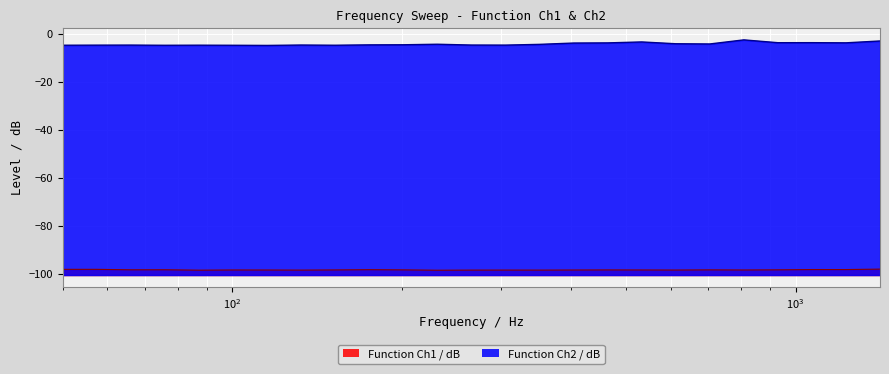

Which series has the largest range (max minus min)?

Function Ch2 / dB